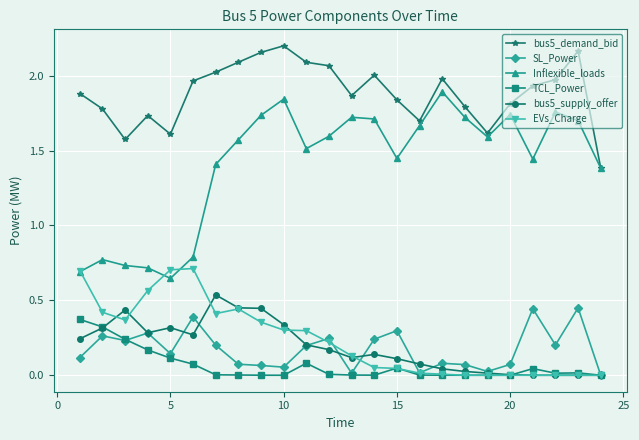

Which series has the largest range (max minus min)?

Inflexible_loads